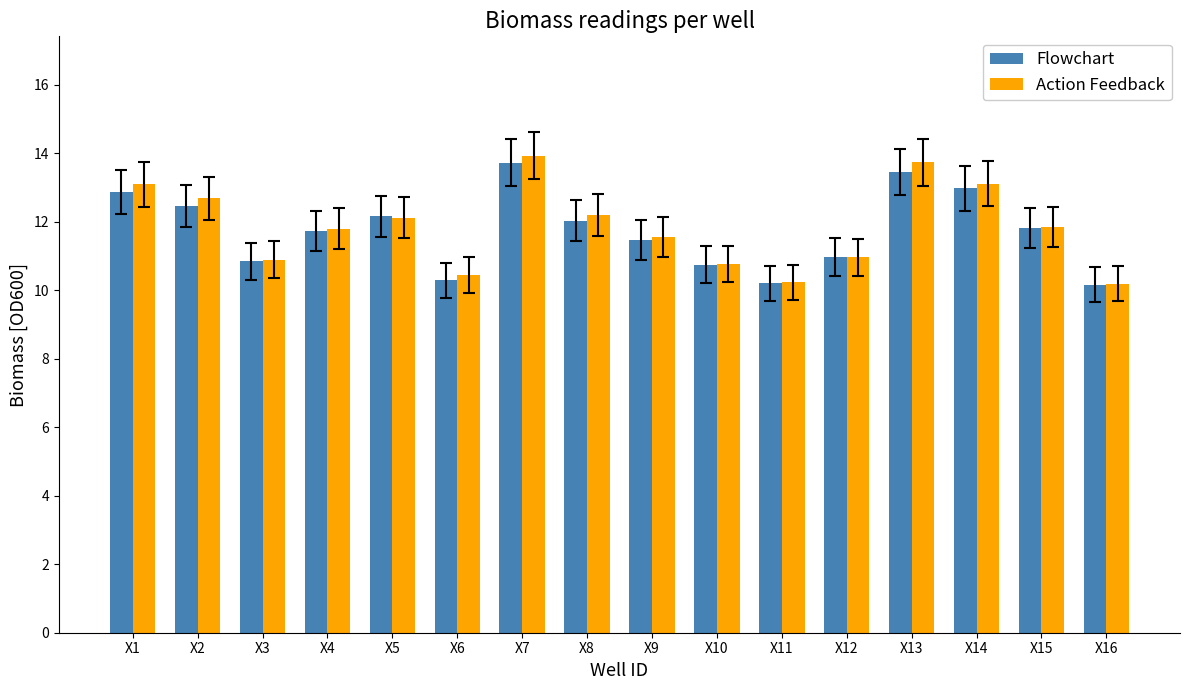

Between X9 and X11, which series saw the biggest shift?

Action Feedback